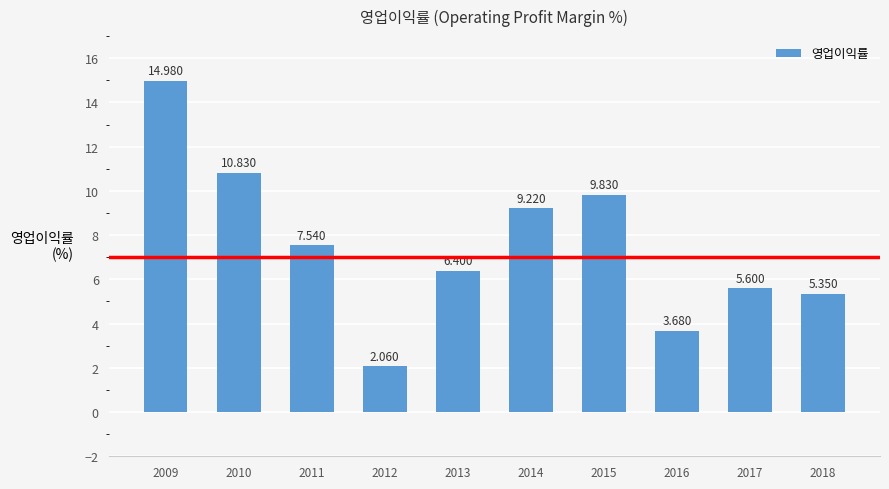

What is the difference between the maximum and minimum values?

12.9